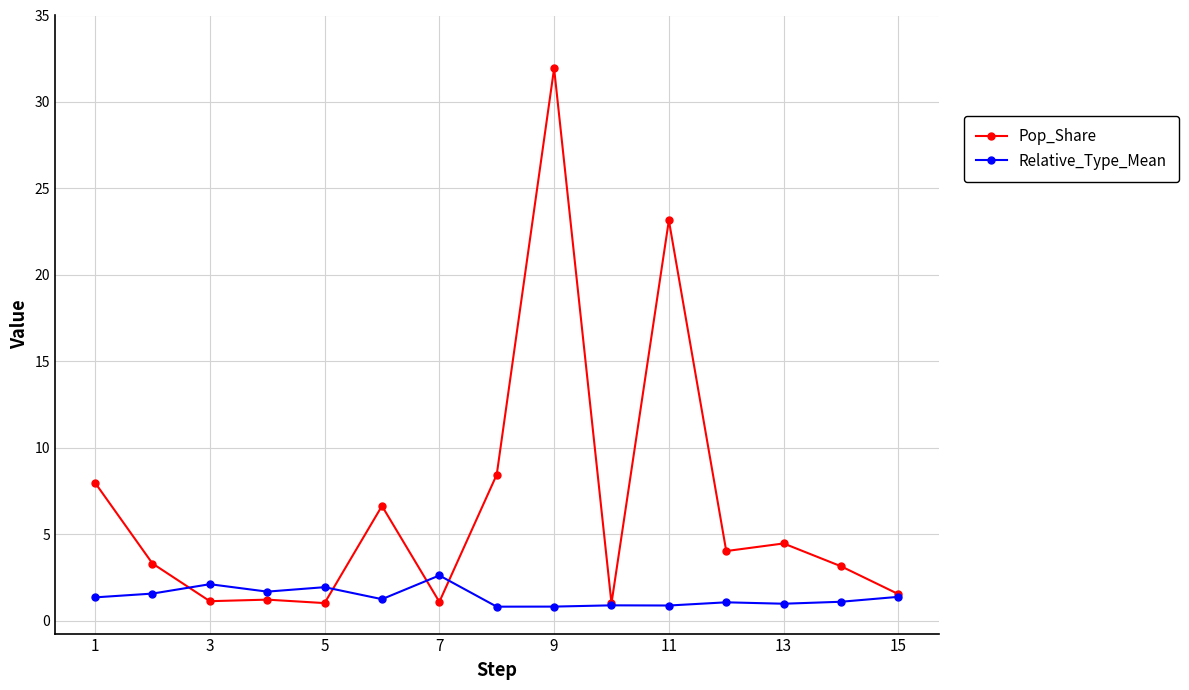

What is the maximum value shown in the chart?

31.9